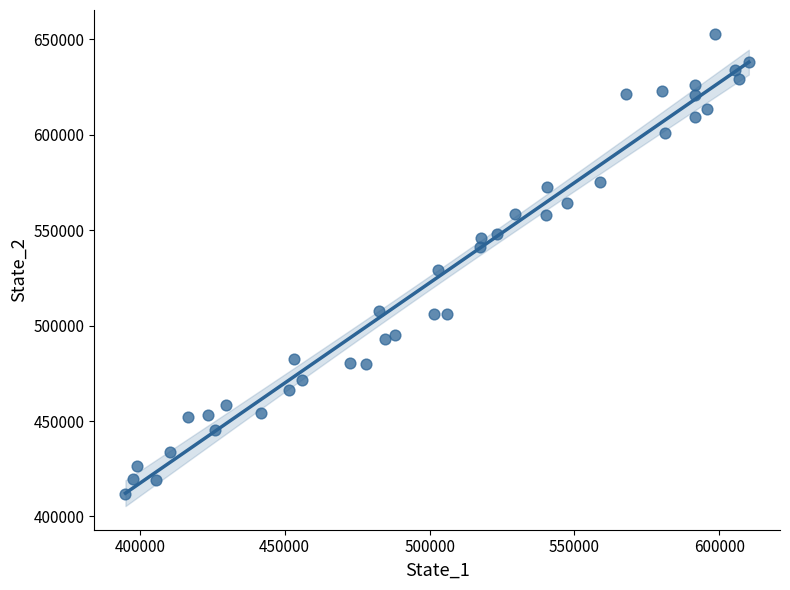

What Y value in the scatter plot is closest to 532390?

529359.0